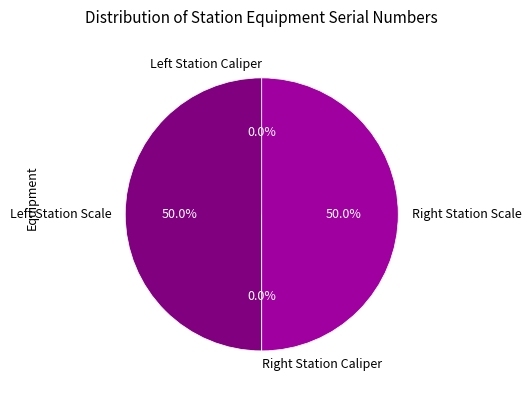

Does any single category account for the majority?

No